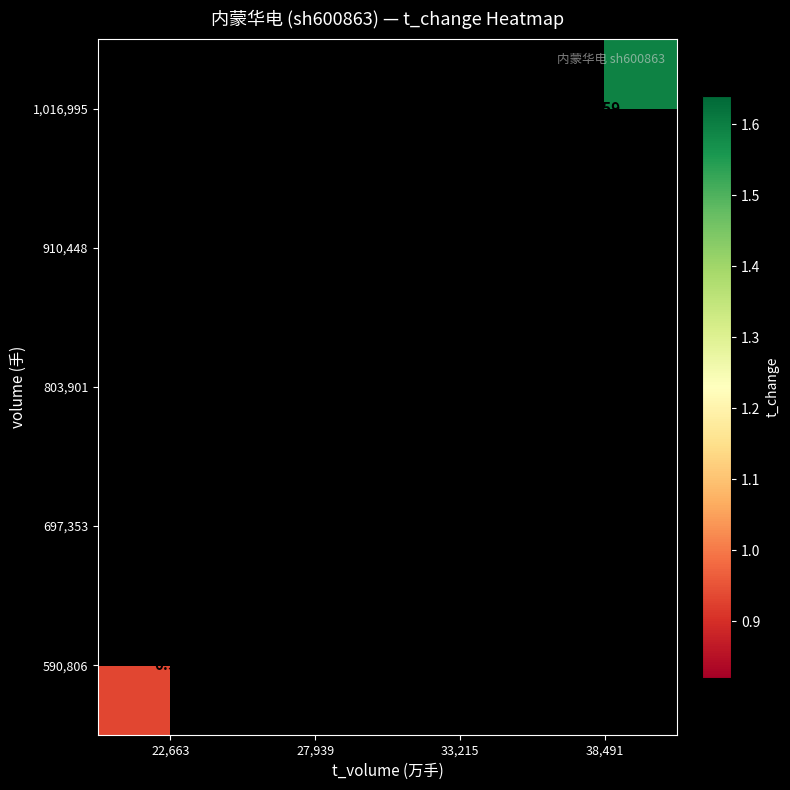

How many positive values does the 1,016,995 series have?

1